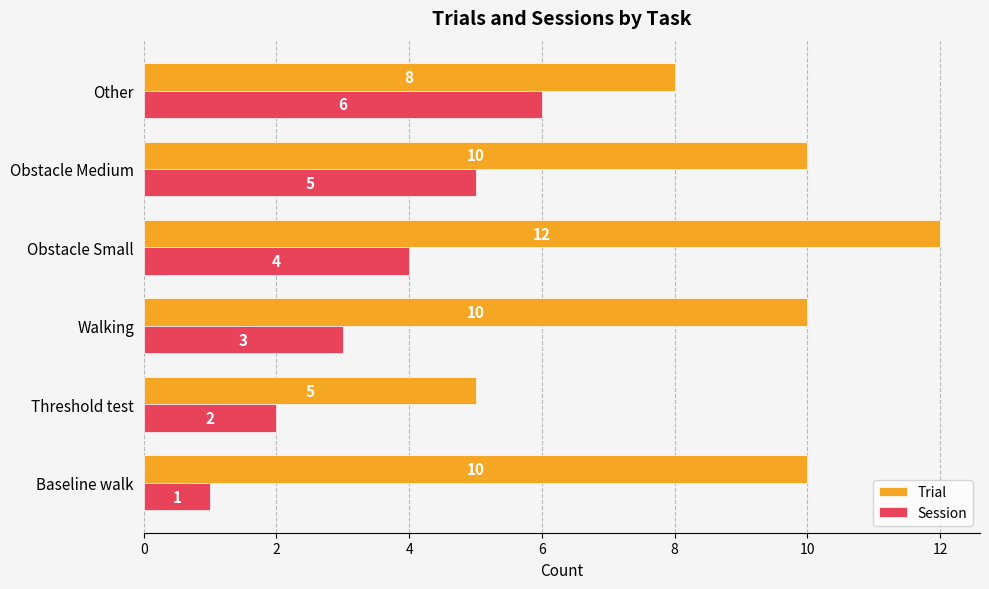

Between Obstacle Small and Obstacle Medium, which series saw the biggest shift?

Trial